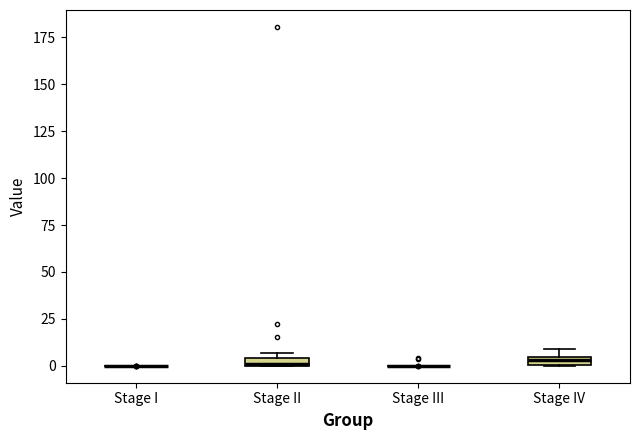

Where is the upper edge of the box for Stage IV on the y-axis? The values are not printed on the chart, so give them approximately, as read against the axis.

5